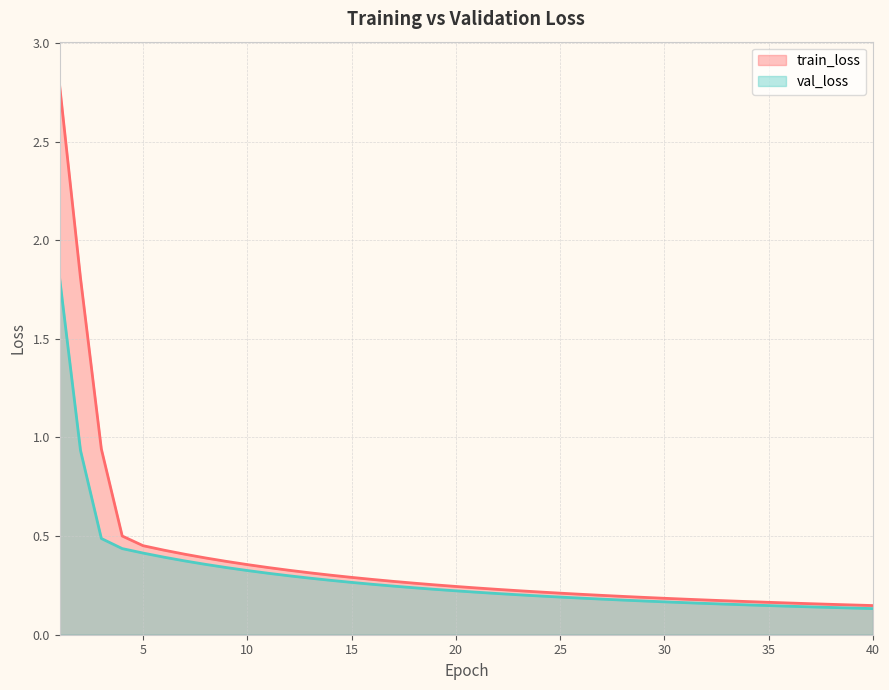

True or false: val_loss and train_loss intersect in this chart.

False